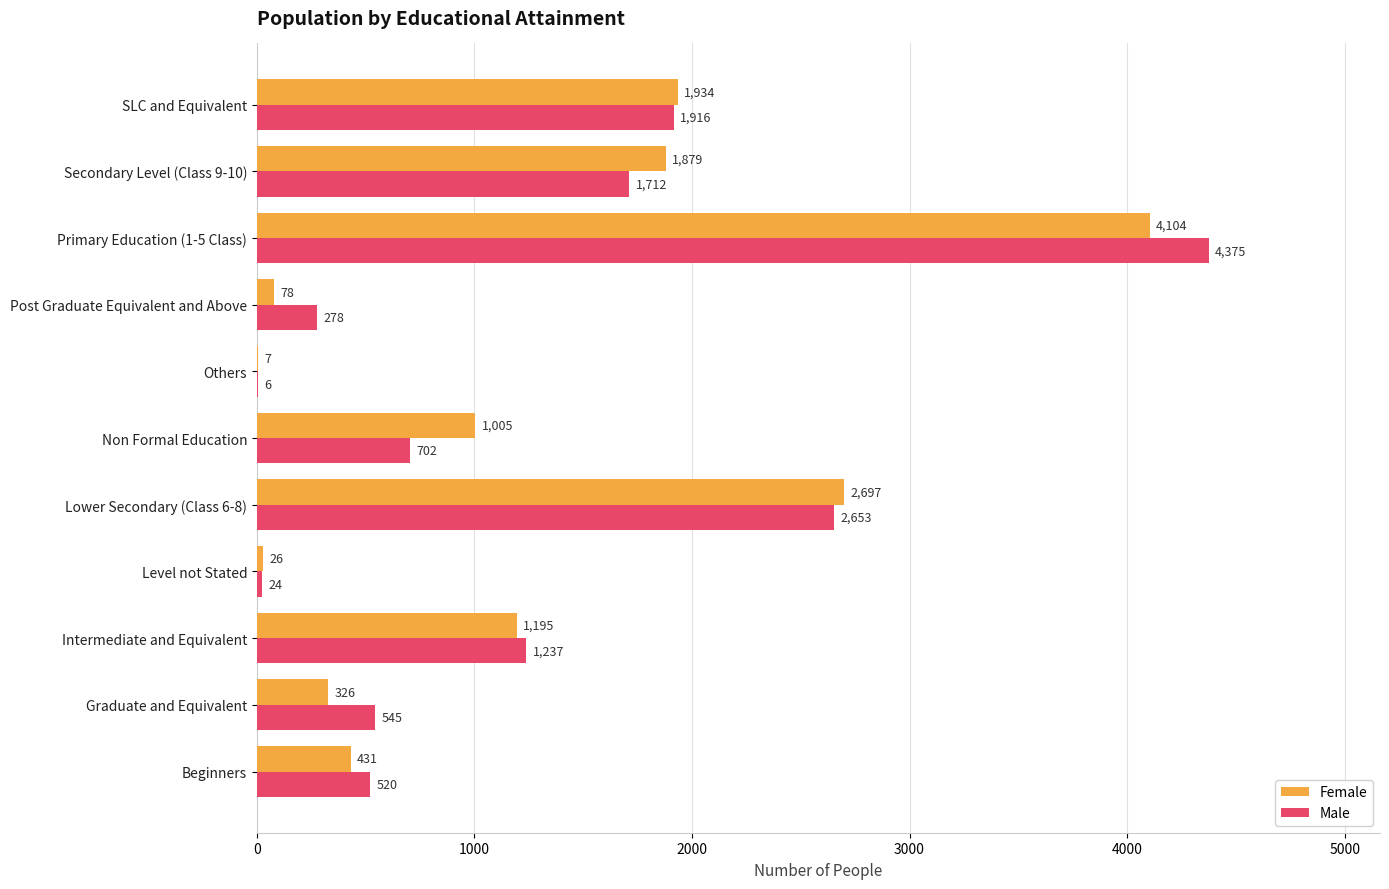

What is the total value across all series at Non Formal Education?

1707